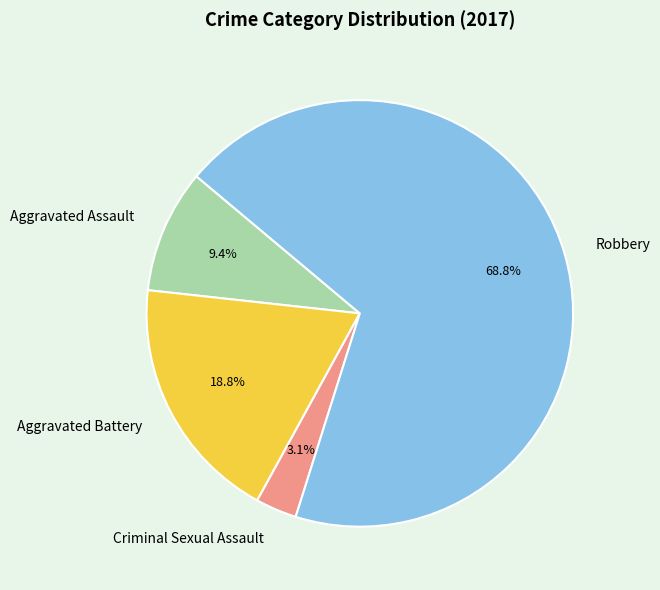

Which slice is the largest?

Robbery